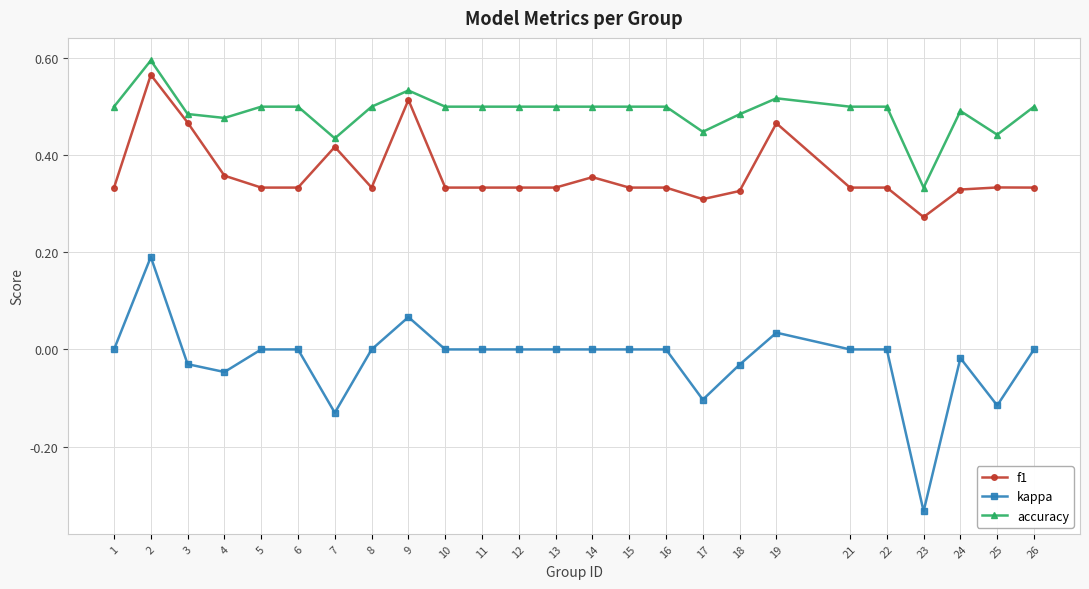

Which label corresponds to the largest value in the chart?

2